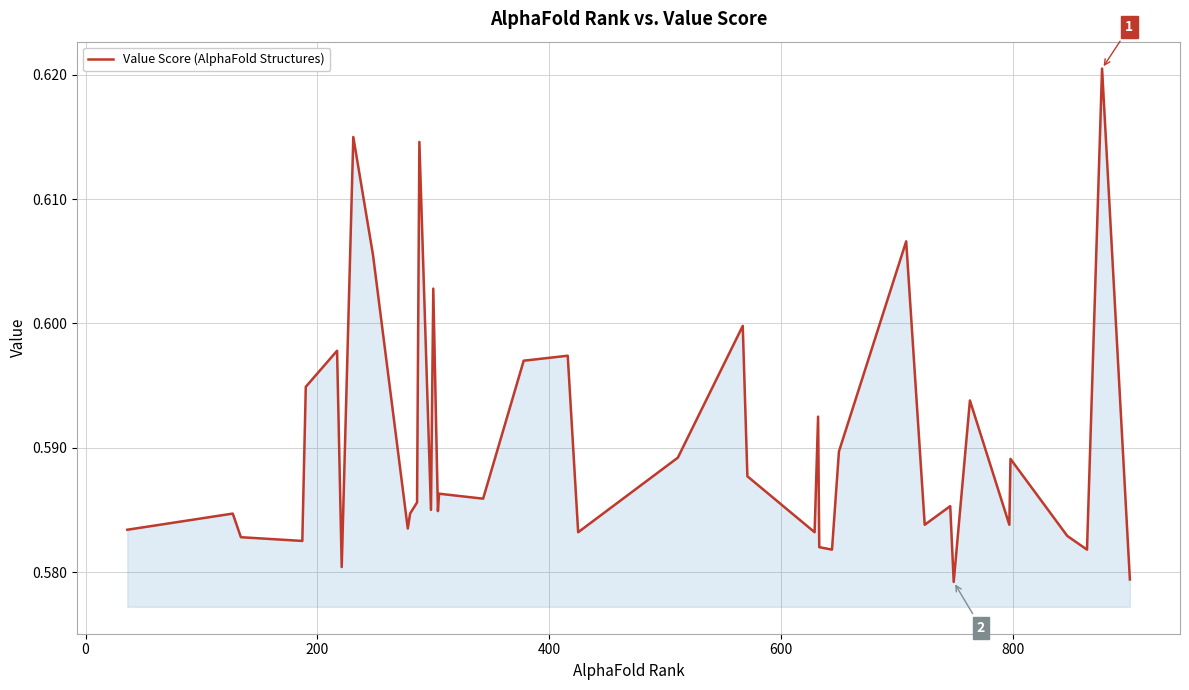

What is the value of the 12th point from the left?

0.6